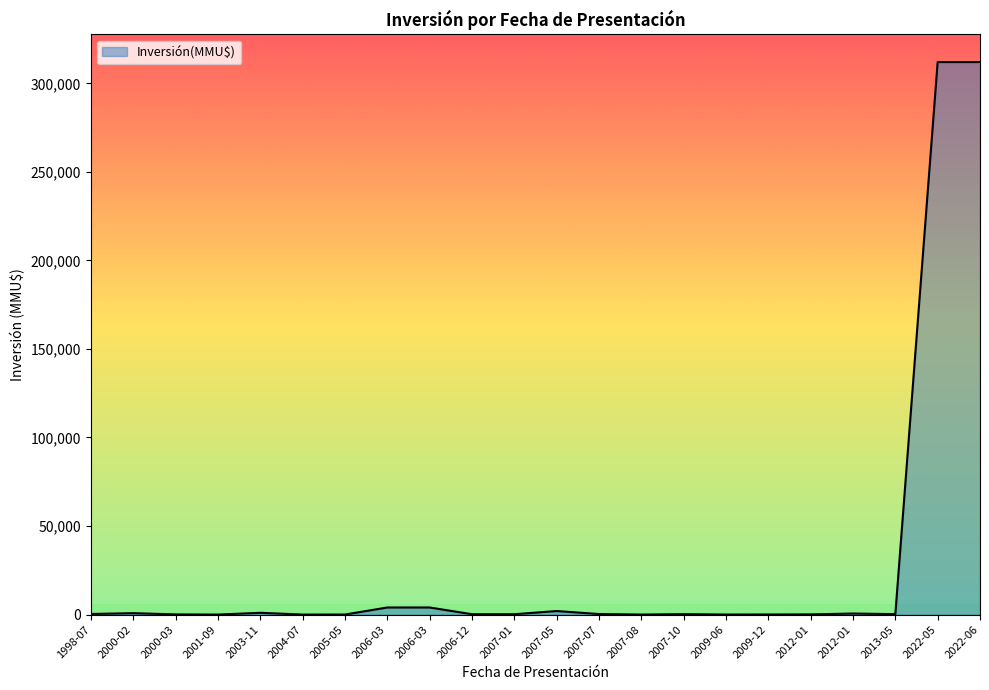

How many lines are shown in the chart?

1